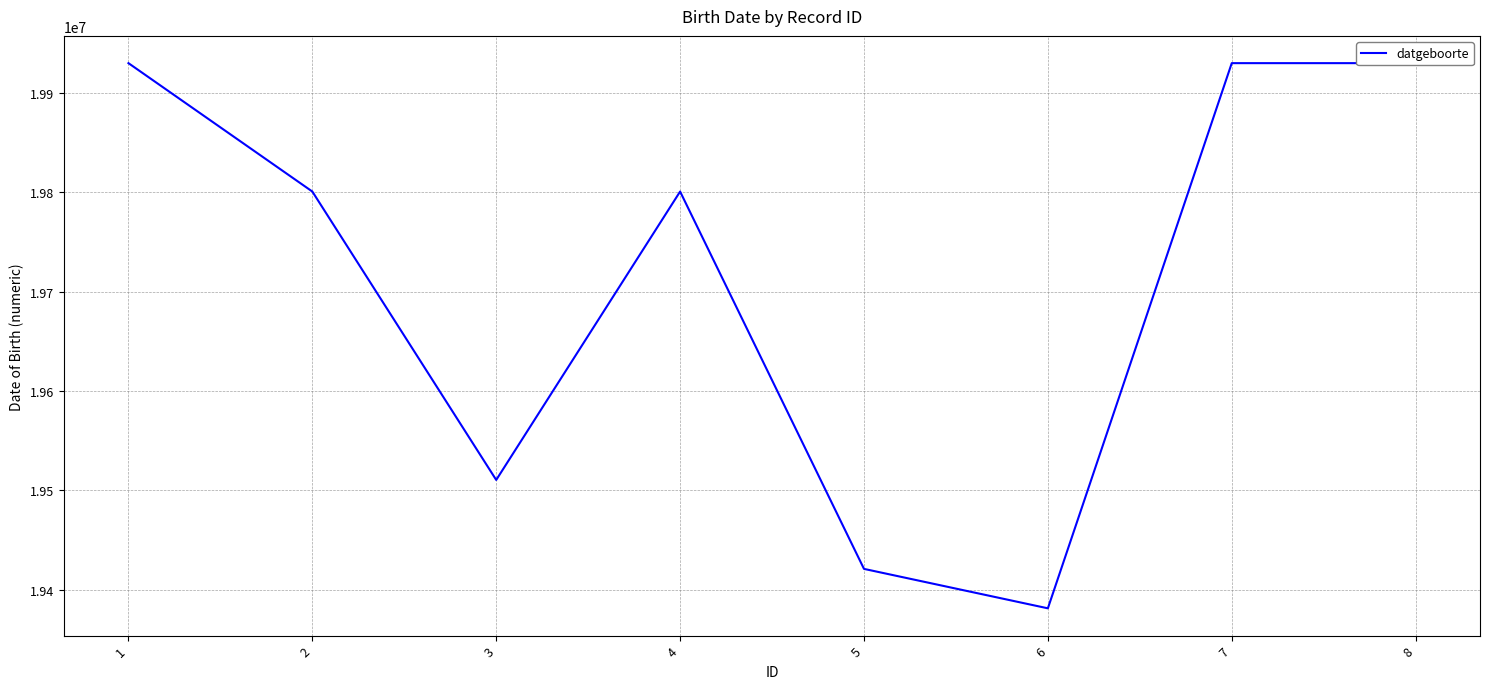

What is the approximate value at 7, to the nearest 10?

19930100